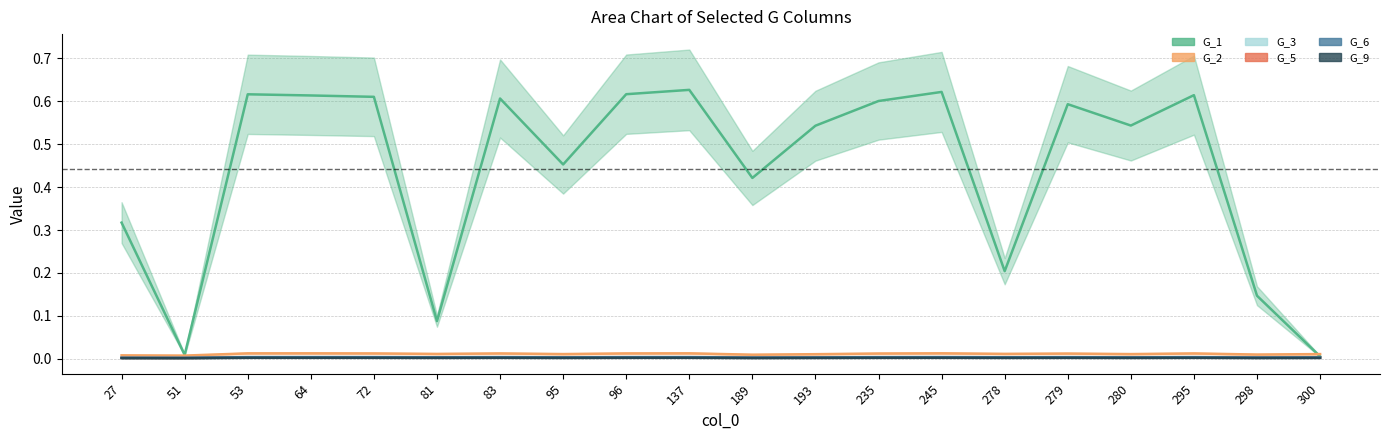

What are all the series names shown in the legend?

G_1, G_2, G_3, G_5, G_6, G_9